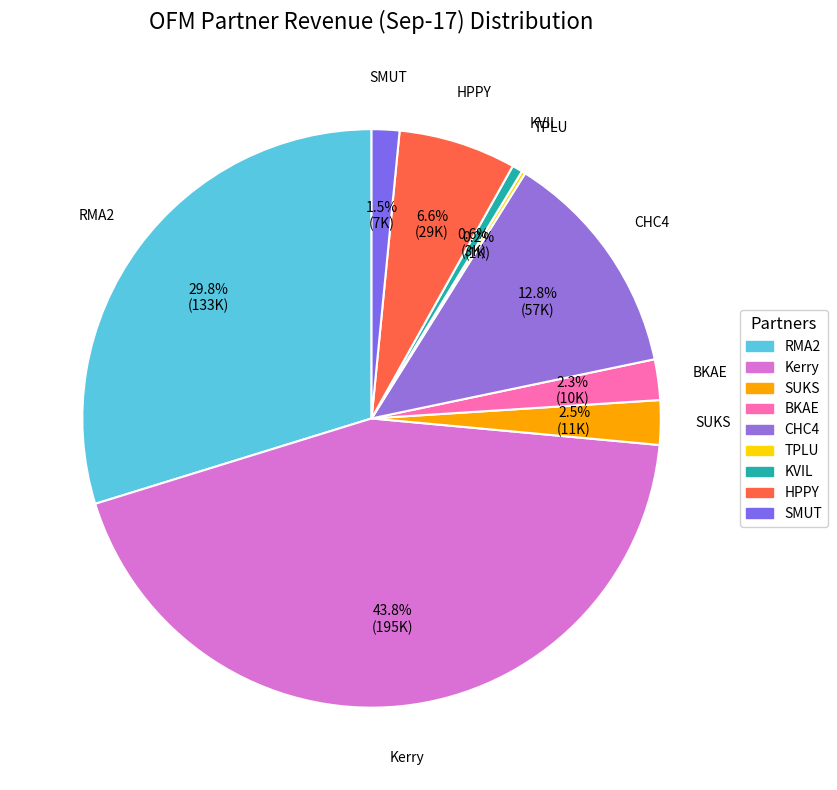

True or false: BKAE accounts for 2% of the total.

True